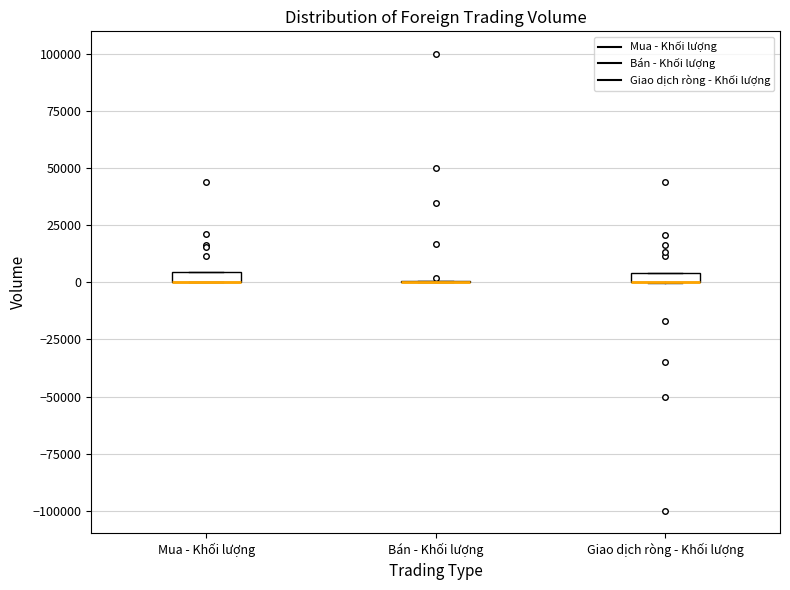

Where is the lower edge of the box for Giao dịch ròng - Khối lượng on the y-axis? The values are not printed on the chart, so give them approximately, as read against the axis.

0